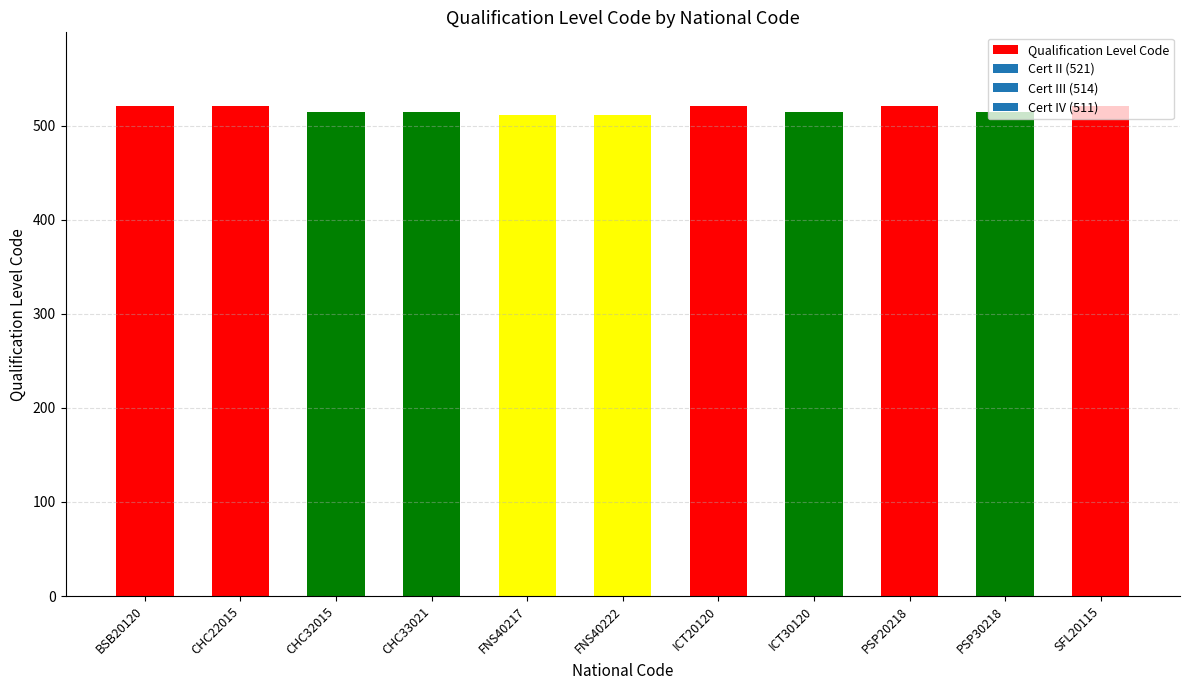

Count the number of data series in this chart.

1